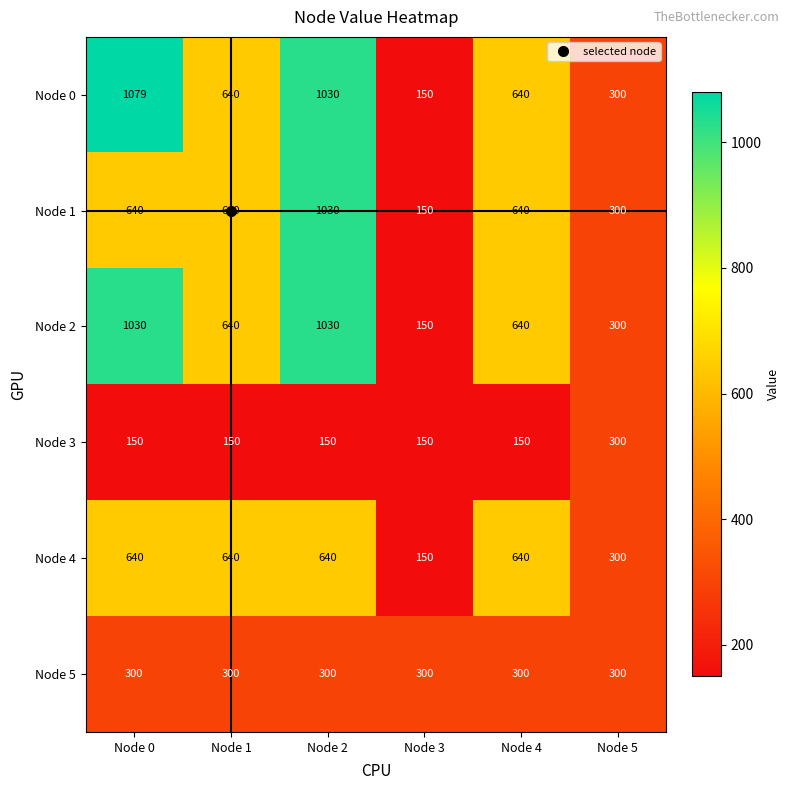

Is it true that Node 2 equals 160 at Node 4?

False